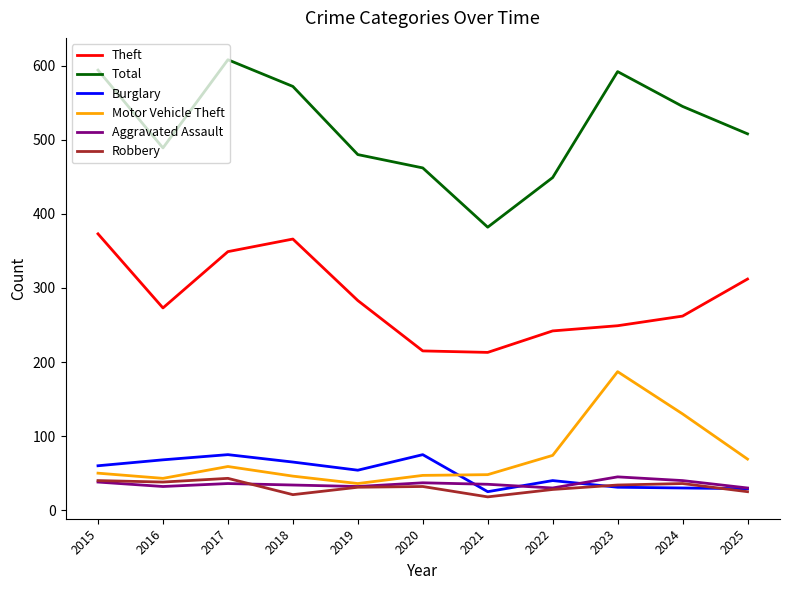

What is the total value across all series at 2015?

1155